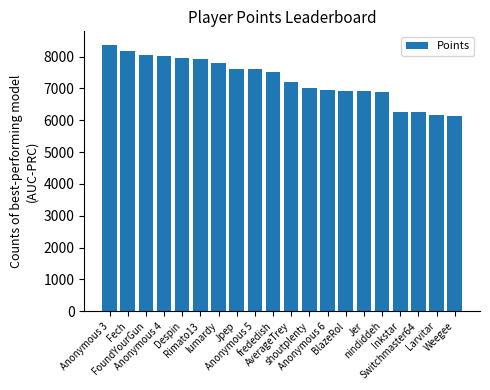

What is the smallest value displayed?

6146